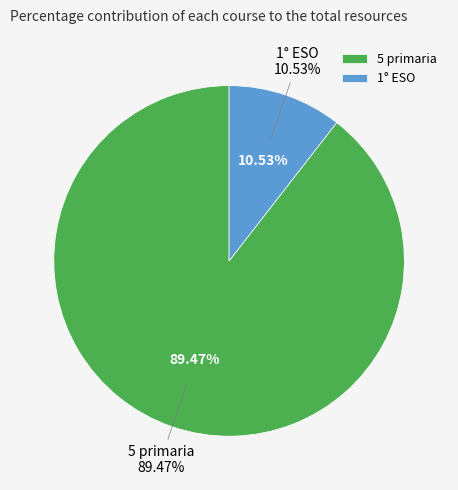

What is the largest slice in the pie chart?

5 primaria